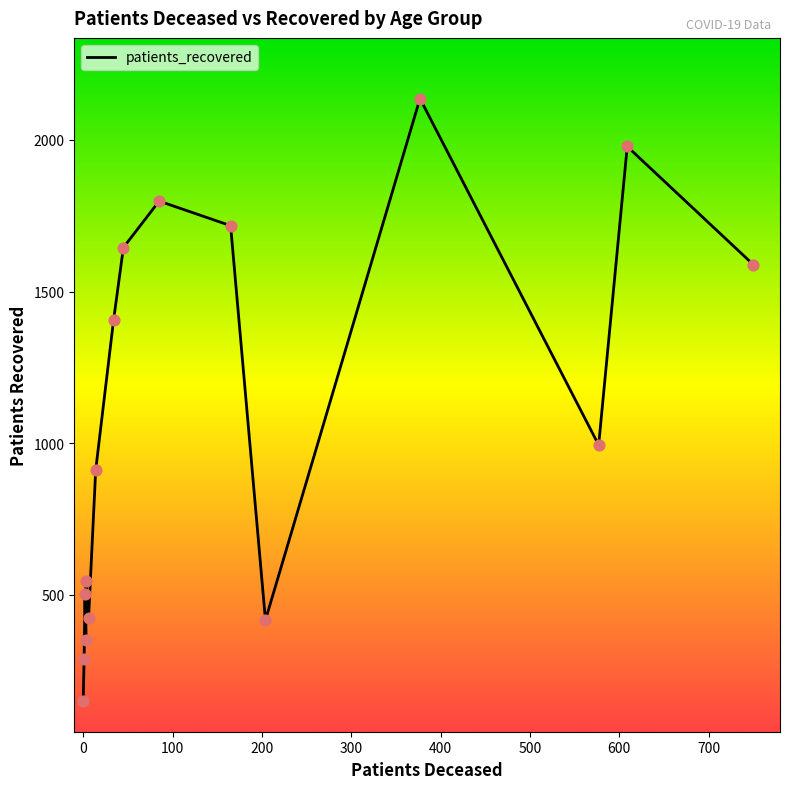

Approximately how many times larger is the value at 600 compared to 700?

0.9